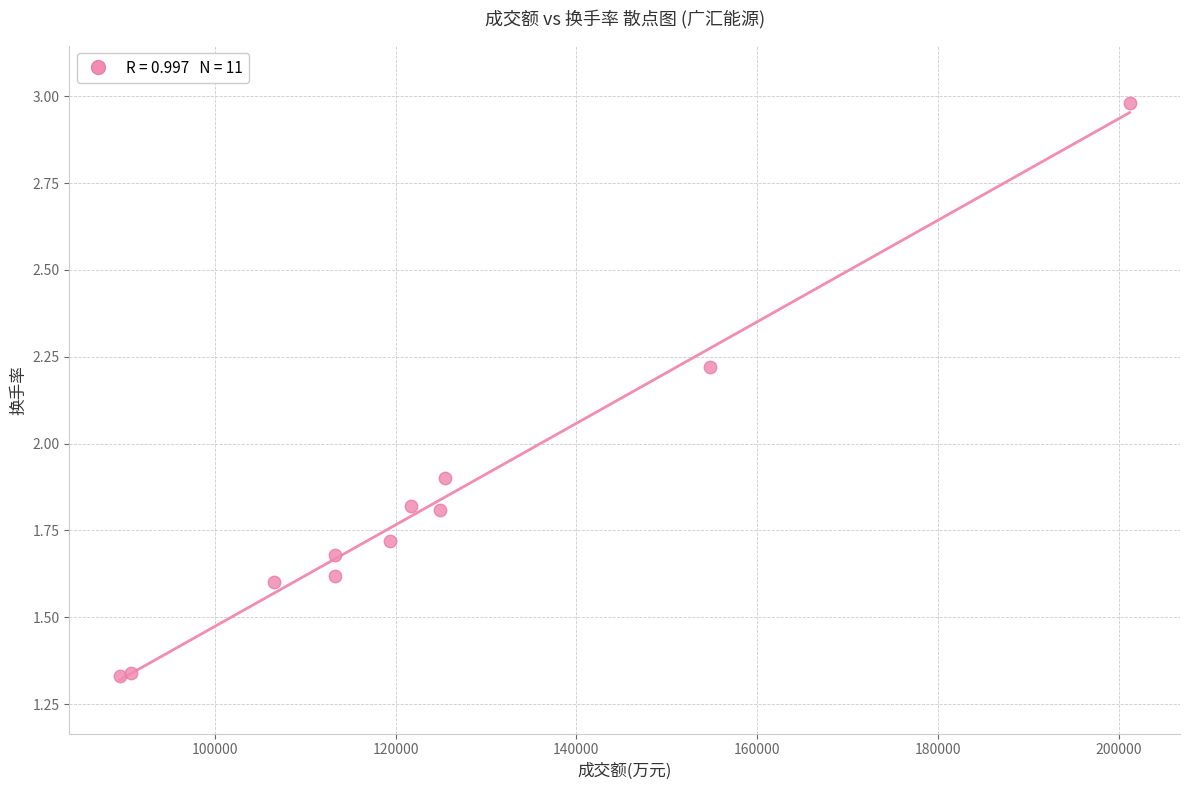

What Y value in the scatter plot is closest to 2?

1.9